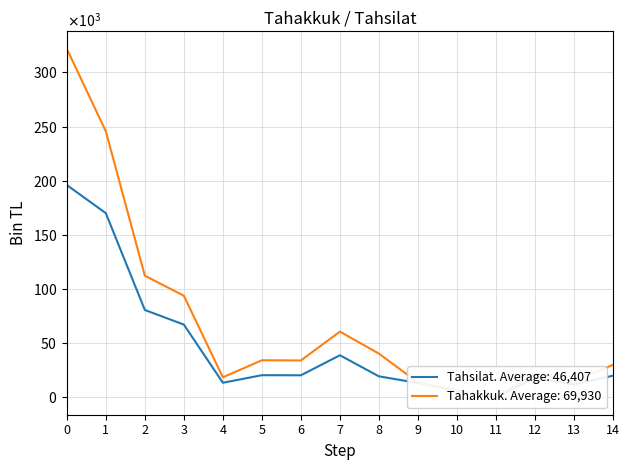

True or false: Tahakkuk and Tahsilat intersect in this chart.

False